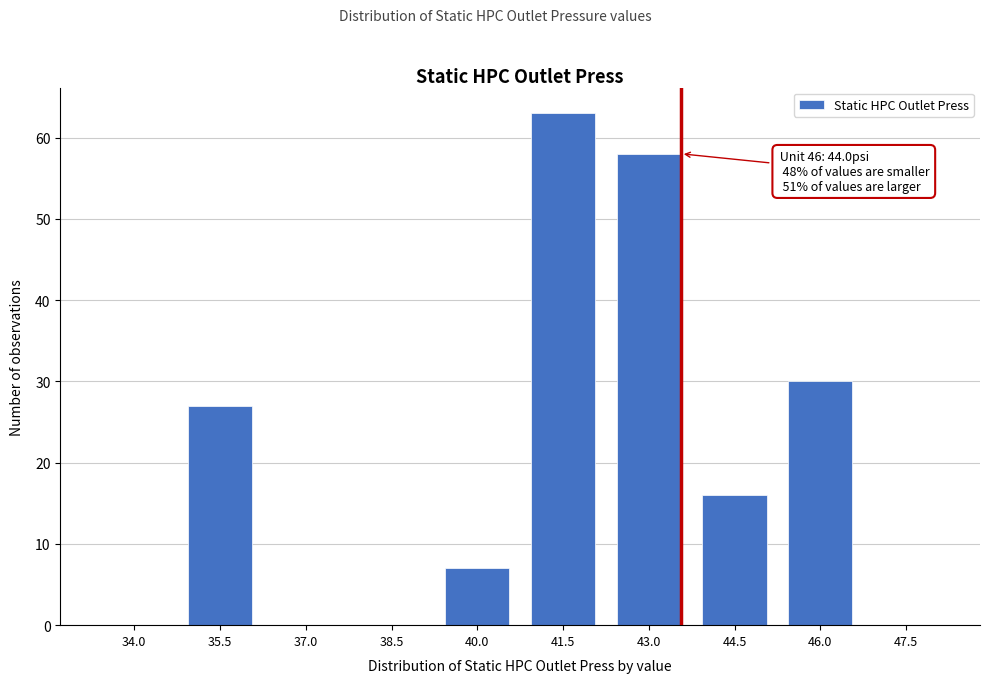

The chart shows a value of 0 at 34.0. True or false?

True